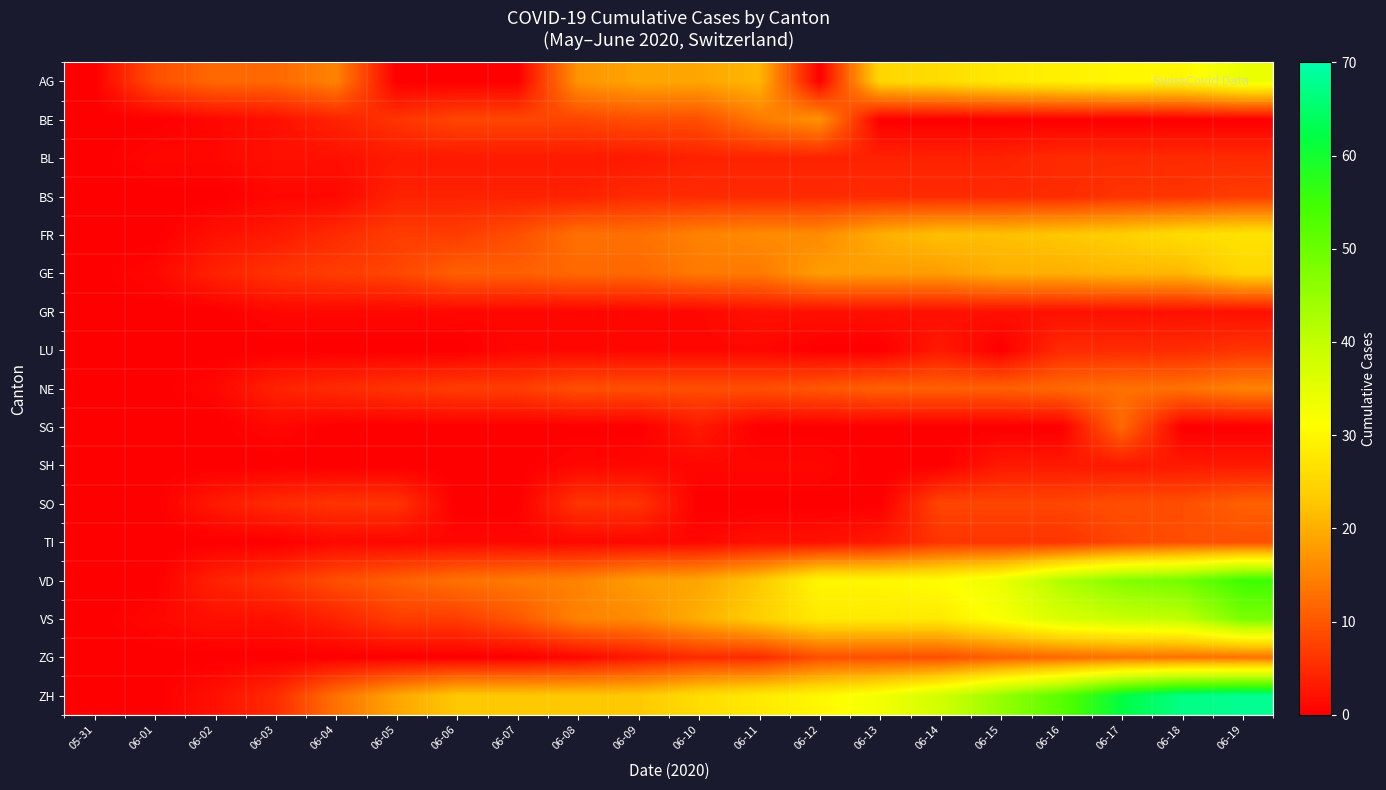

What is the total value across all series at 06-15?

231